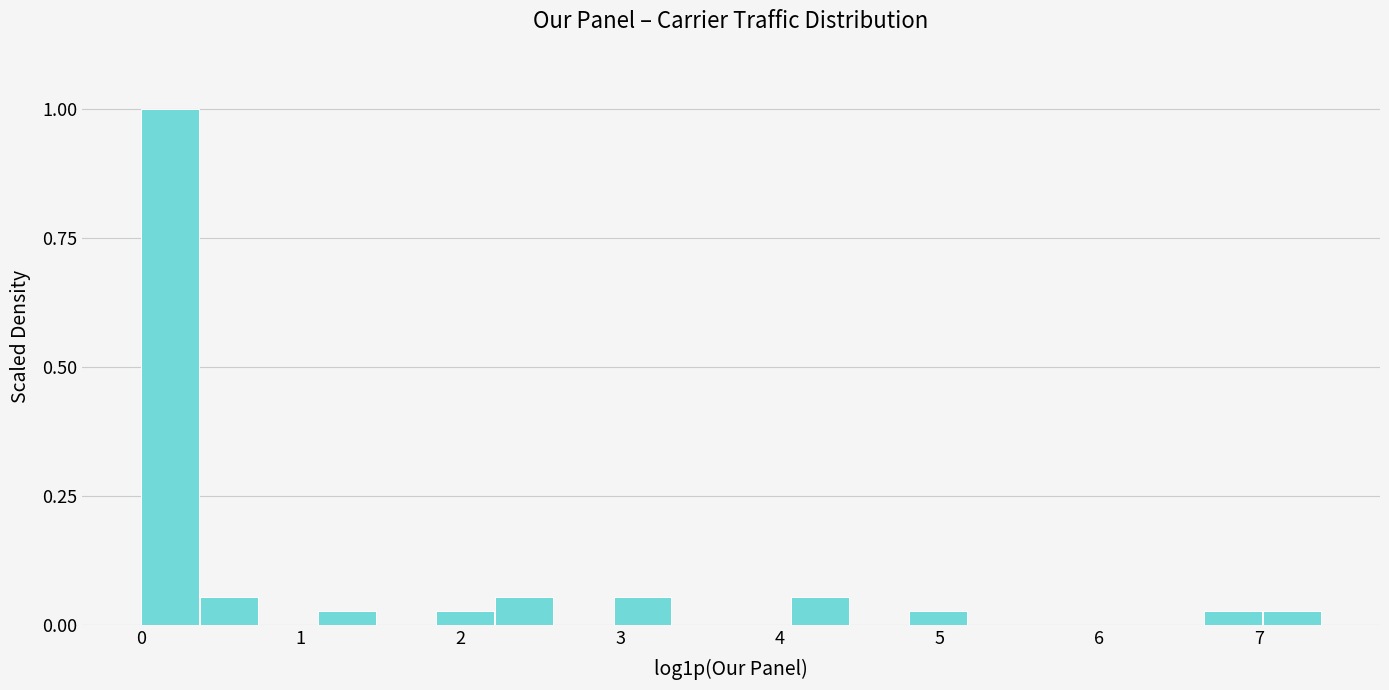

Around what value on the x-axis is the tallest bar? Give the approximate position of its centre, as read against the axis.

0.2